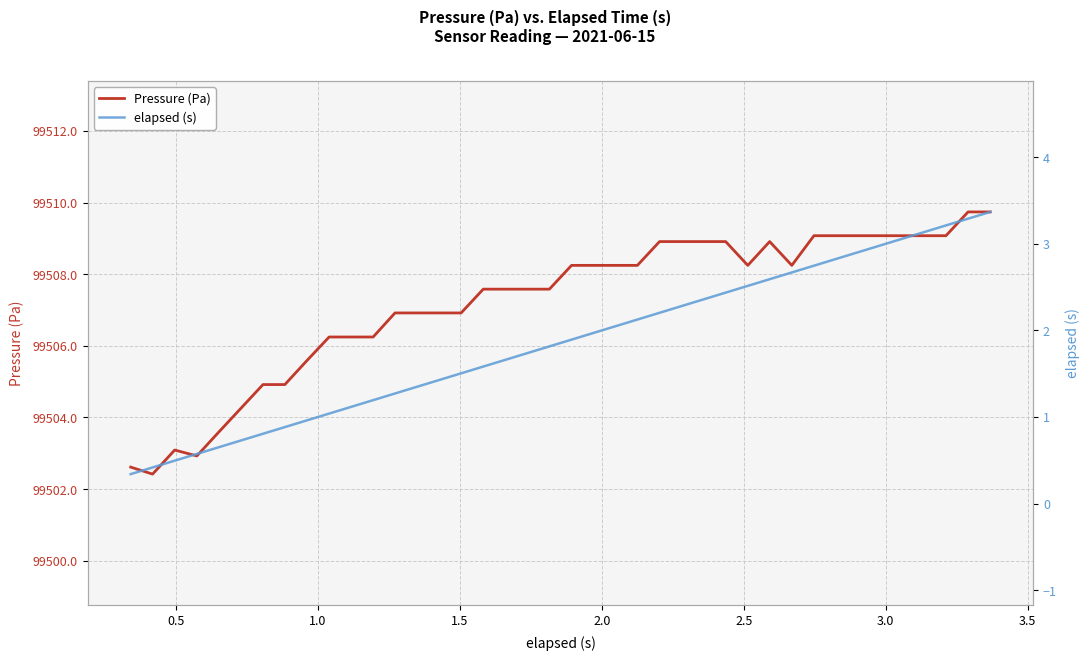

What is the minimum value for Pressure (Pa)?

99502.4